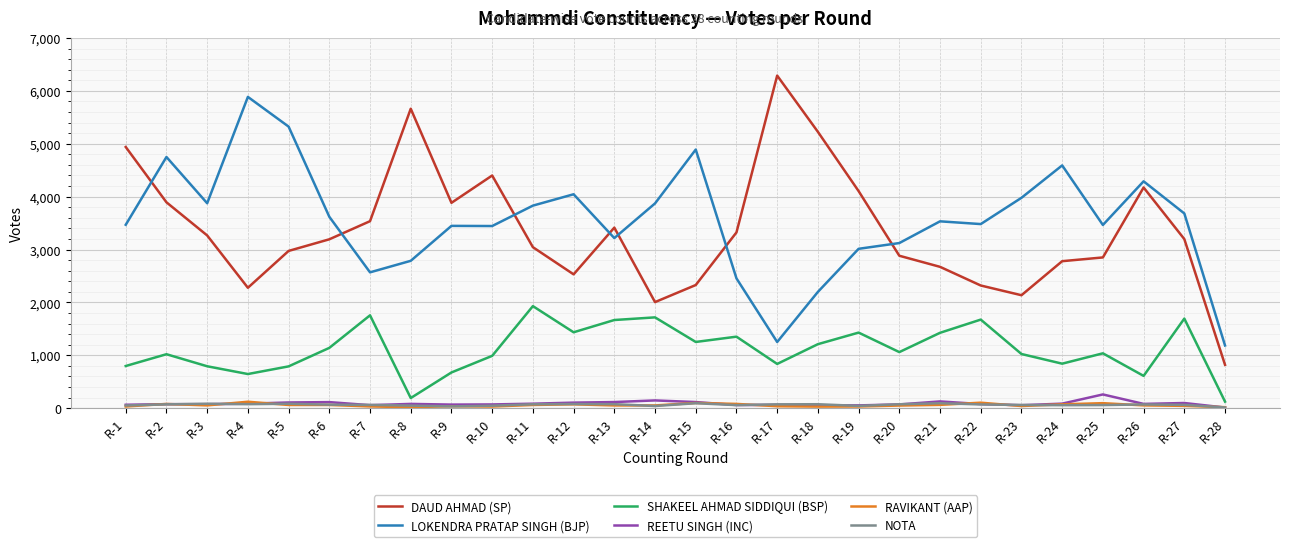

What is the maximum value for REETU SINGH (INC)?

258